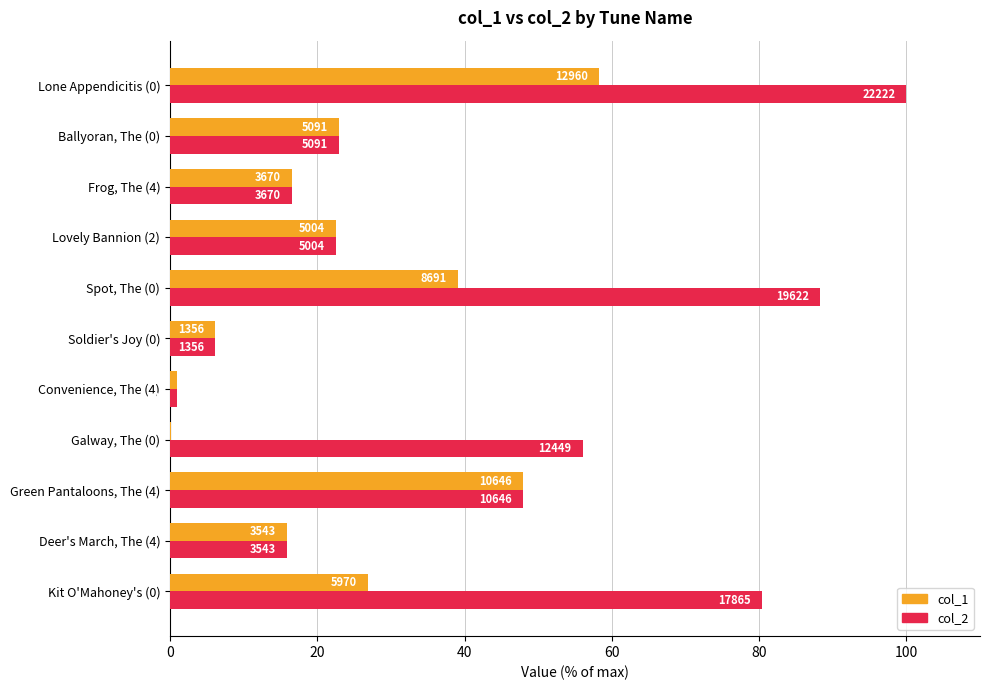

What is the difference between the second highest and minimum values in the col_2 series?

87.3